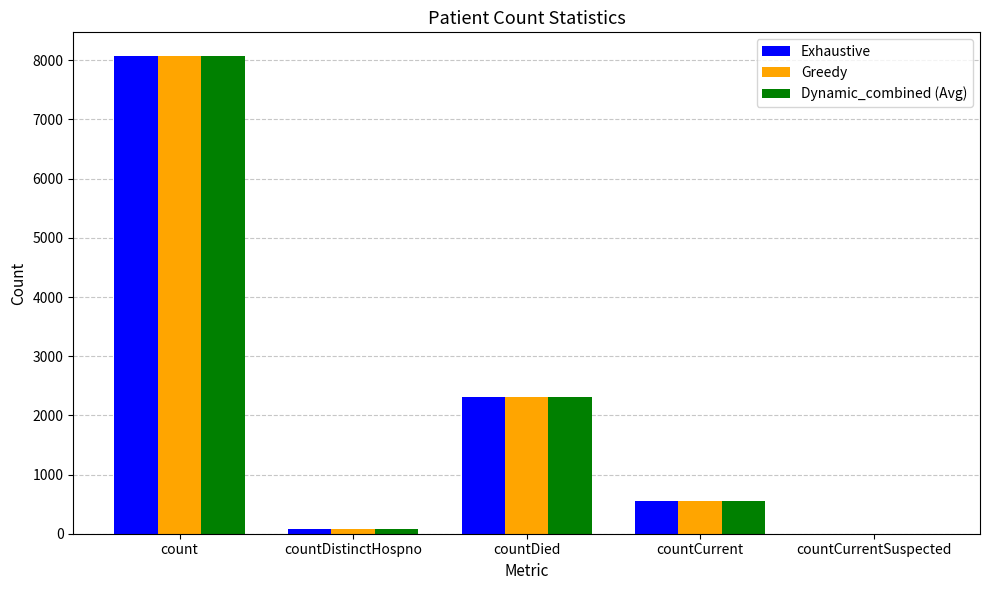

True or false: Dynamic_combined (Avg) has a value of 206 at countCurrent.

False